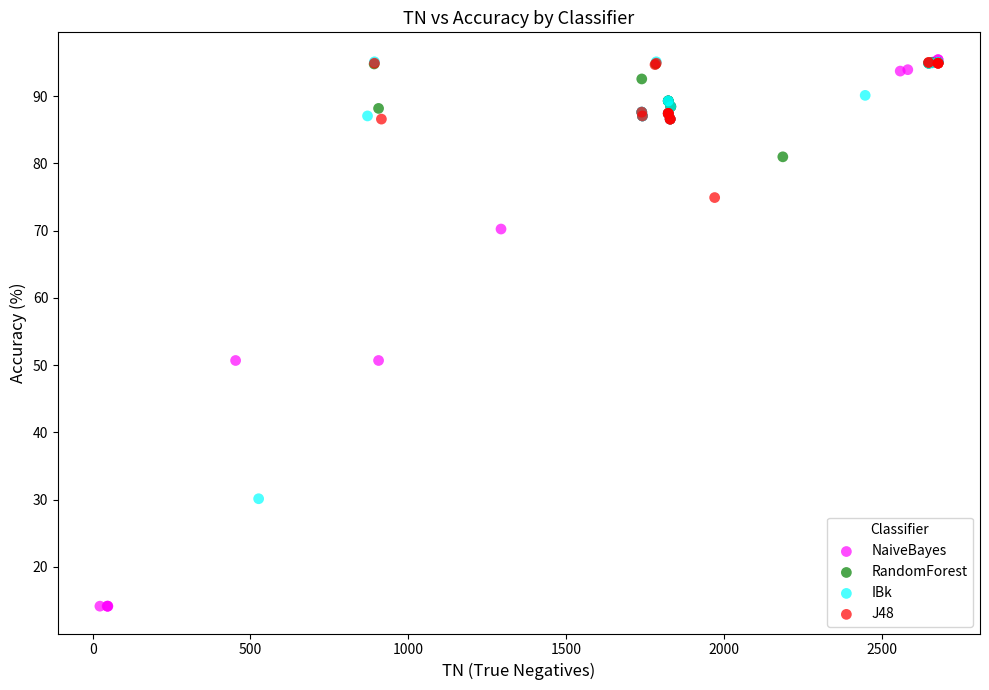

Which series reaches the minimum Y coordinate?

NaiveBayes